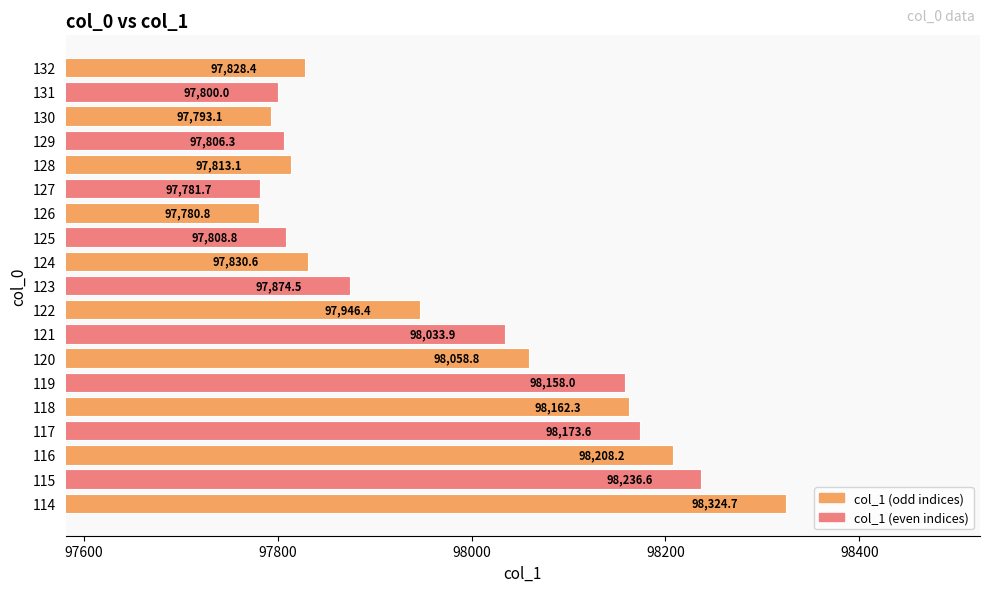

Is it true that the value at 128 is 97813.1?

True